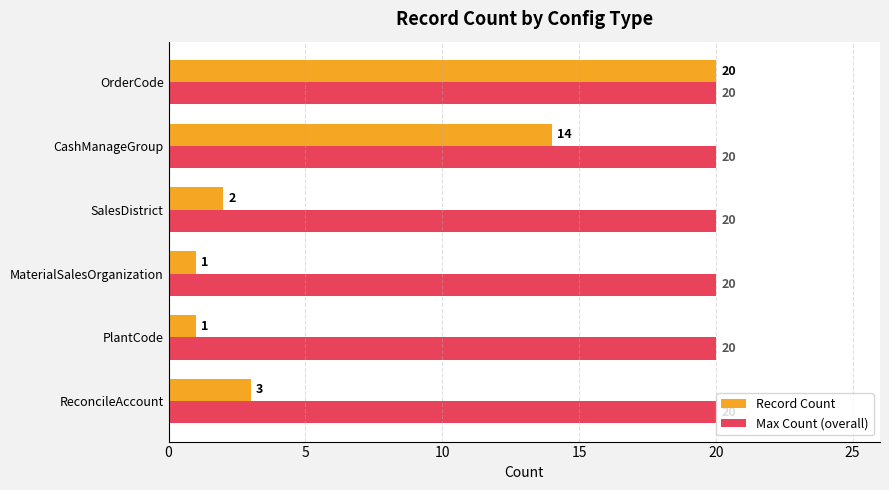

Which series has the widest spread of values?

Record Count